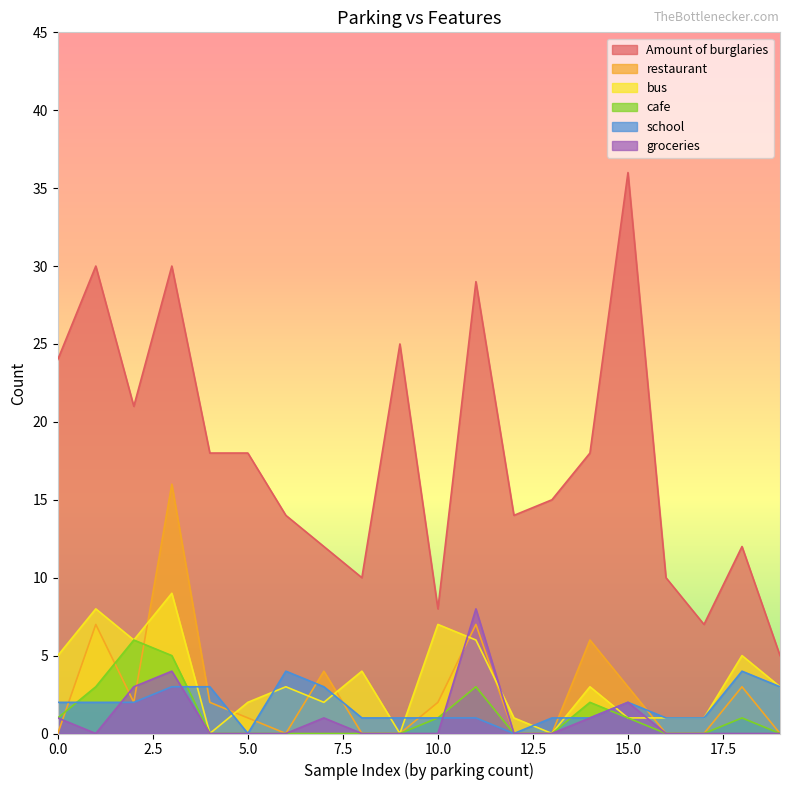

The value of school at 5.0 is 2. True or false?

False